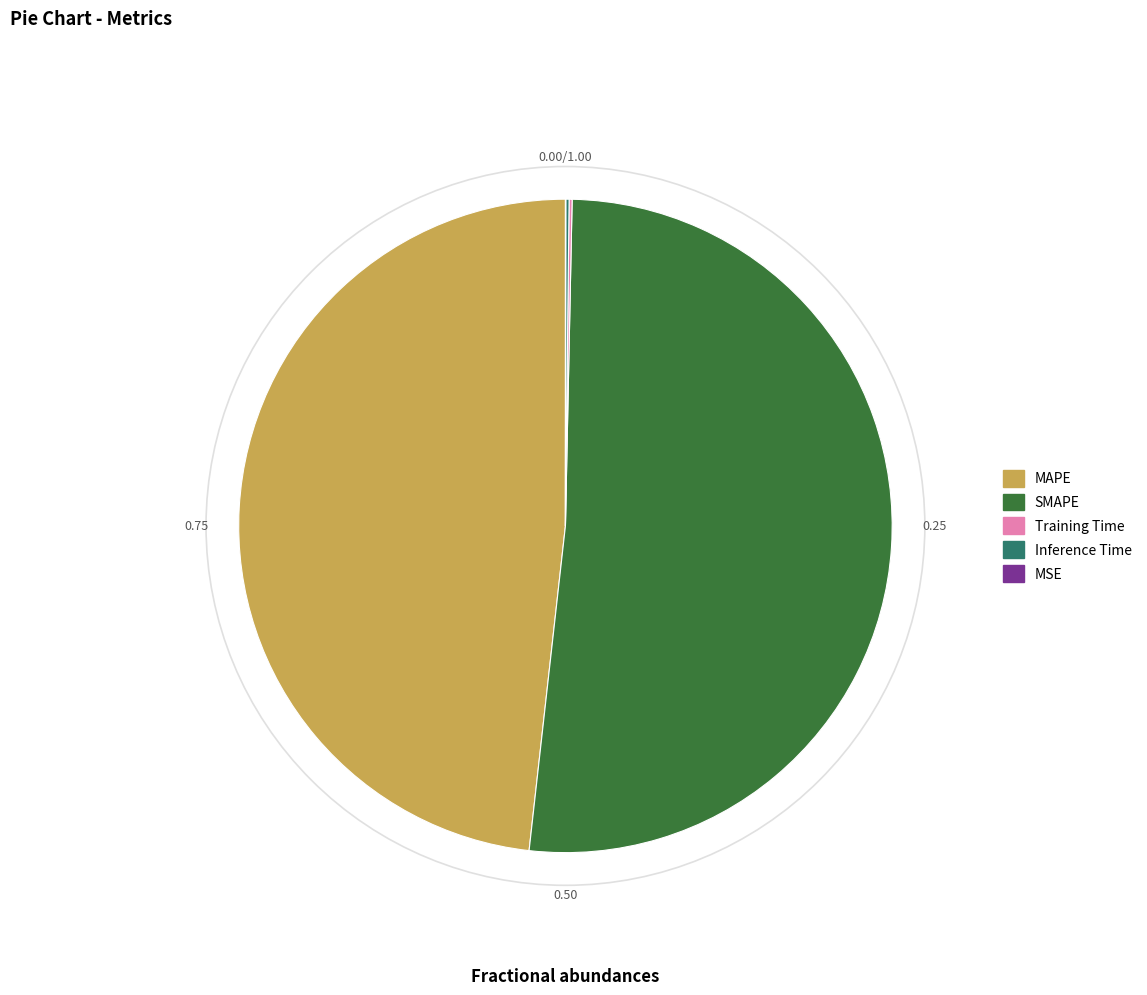

What is the largest slice in the pie chart?

SMAPE